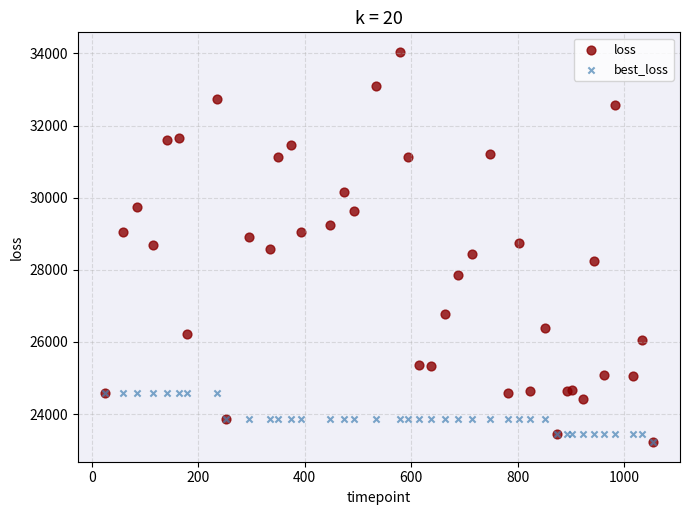

What are all the series names shown in the legend?

loss, best_loss